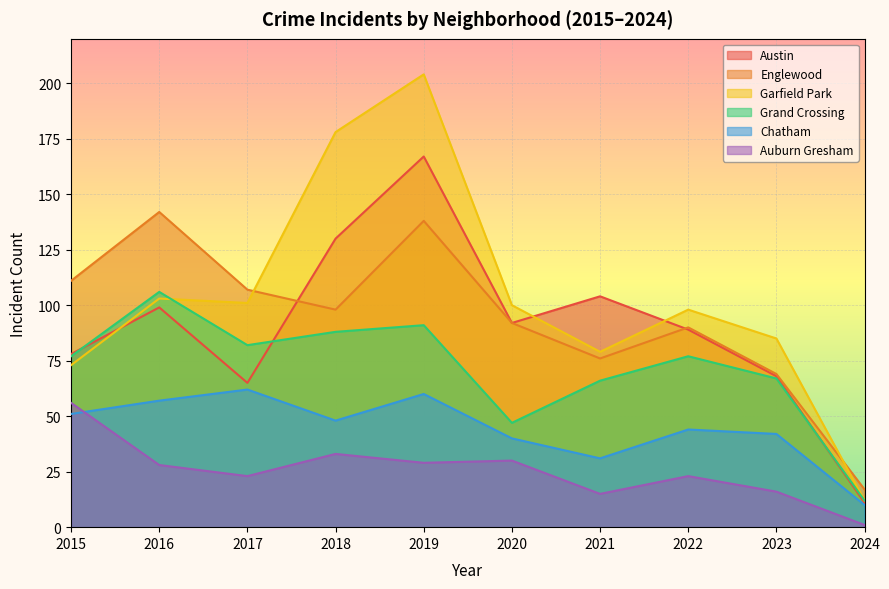

What is the sum of all Garfield Park values?

1033